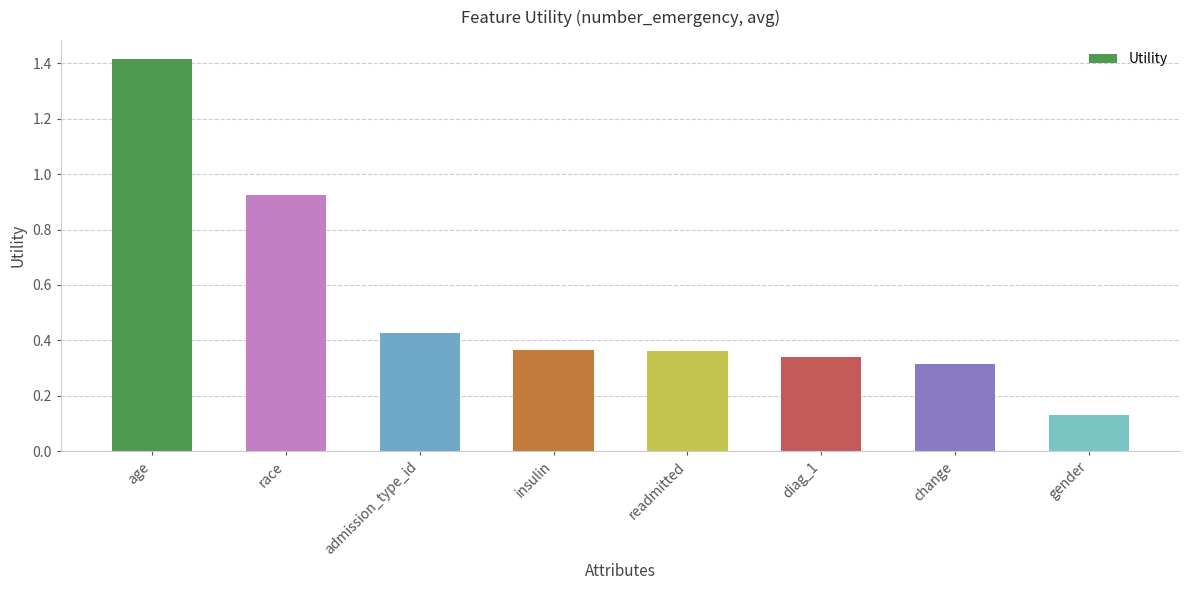

What position from the left is change?

7